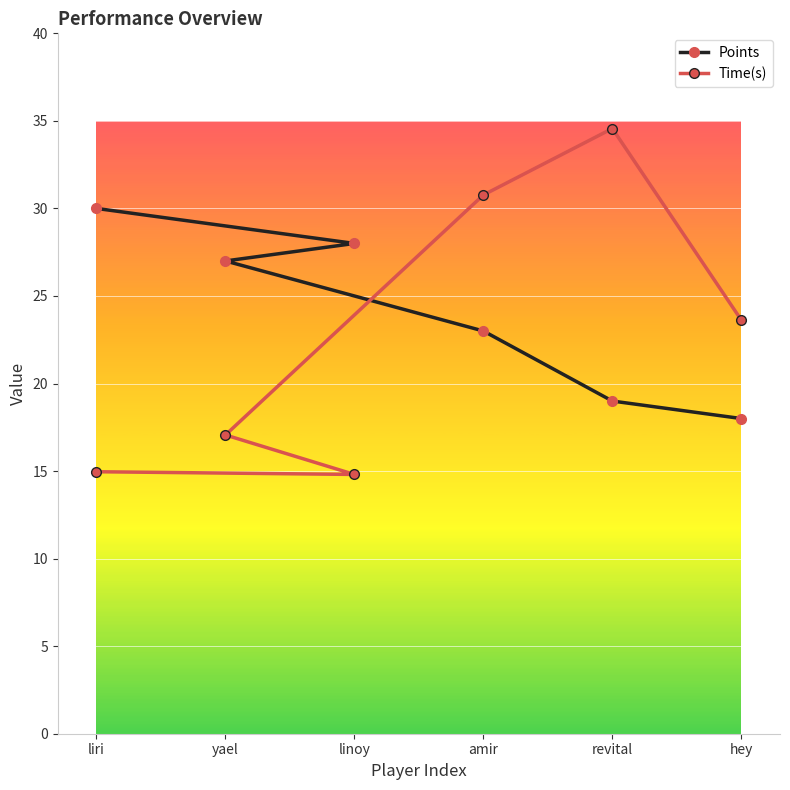

What is the maximum value for Points?

30.0